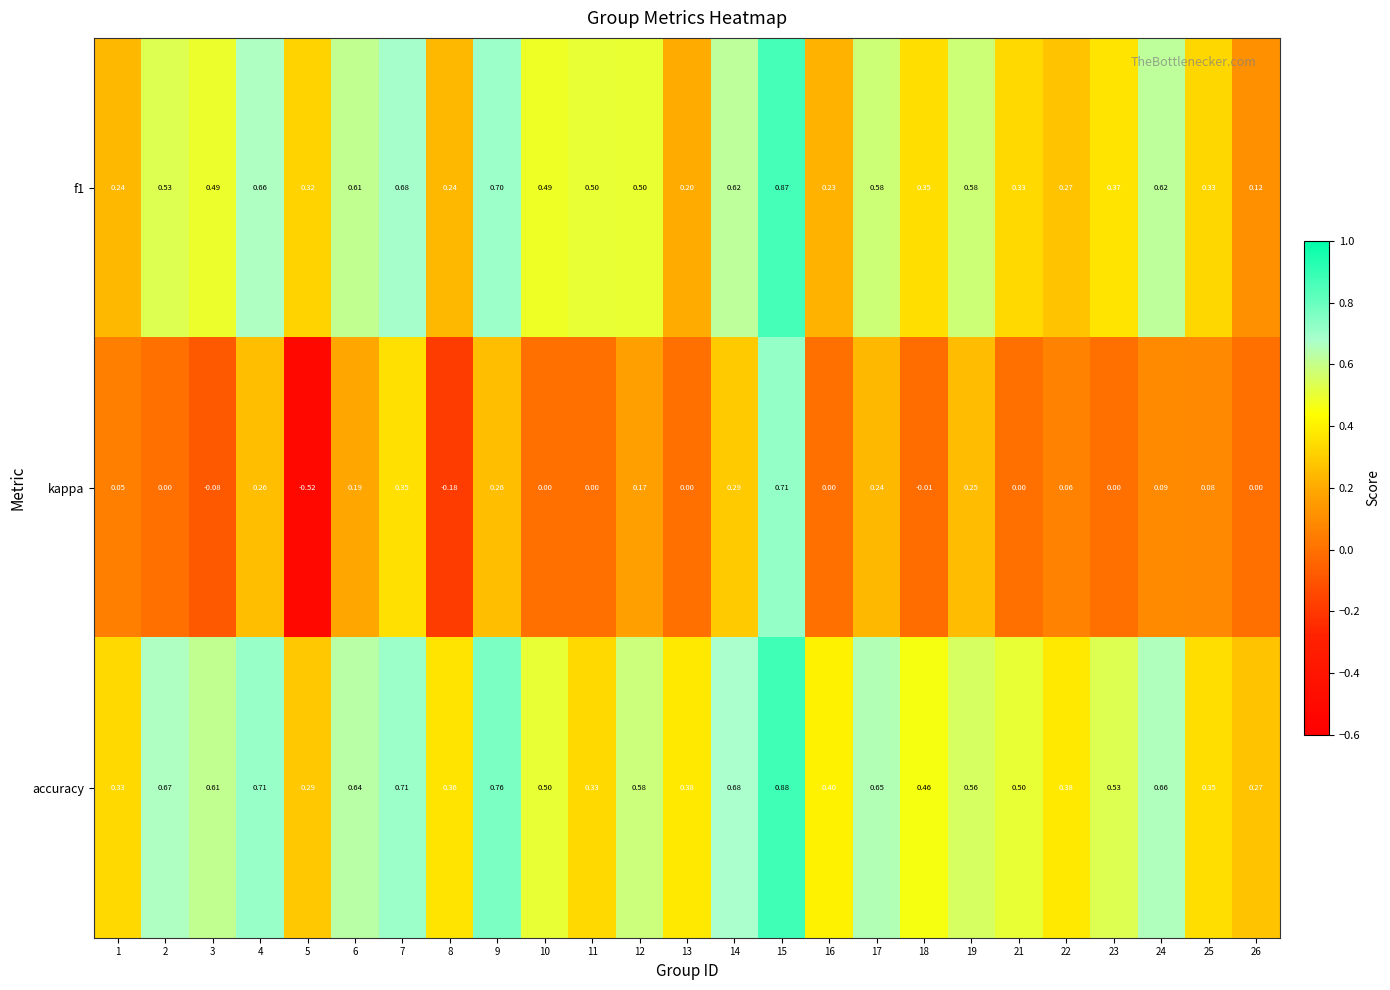

Which series has the largest total across all categories?

accuracy